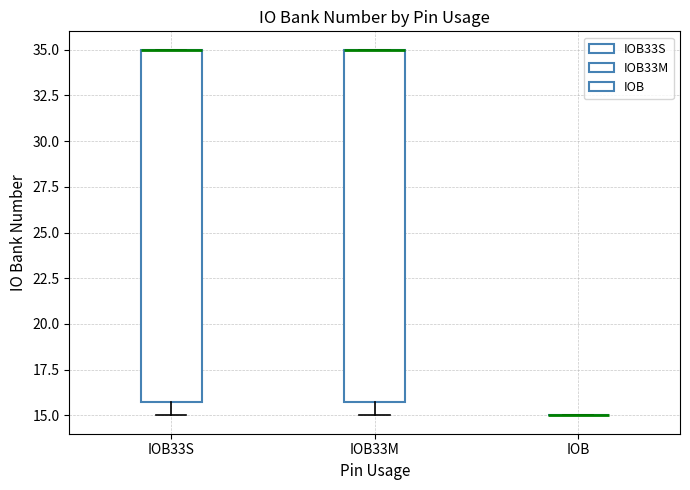

Reading left to right, transcribe this box plot: for each box, give where its median line is, the range the box spans, and where its two whiskers end, as read against the y-axis. The values are not printed on the chart, so give them approximately, as read against the axis.

IOB33S: median 35 (drawn on the box's upper edge), box 16 to 35, whiskers 15 to 35
IOB33M: median 35 (drawn on the box's upper edge), box 16 to 35, whiskers 15 to 35
IOB: box collapsed to a line at 15, whiskers 15 to 15